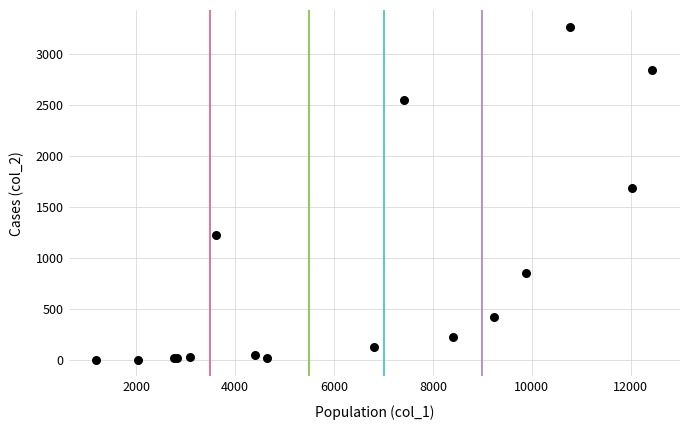

What Y value in the scatter plot is closest to 1638?

1690